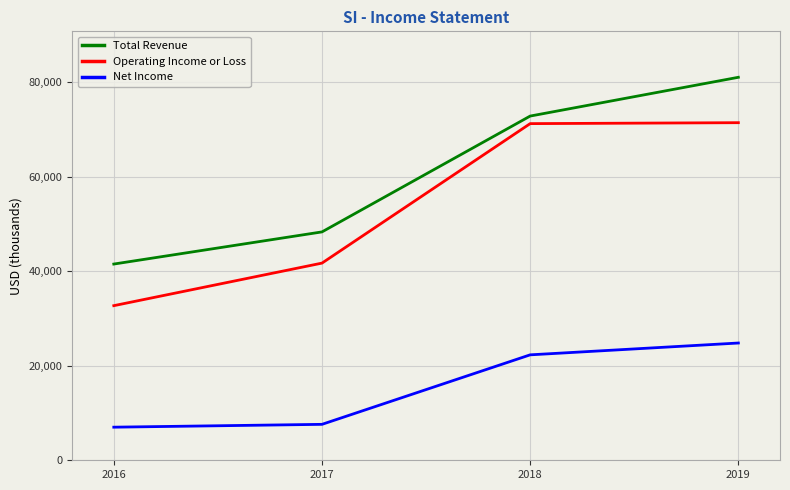

How many distinct data groups are displayed?

3